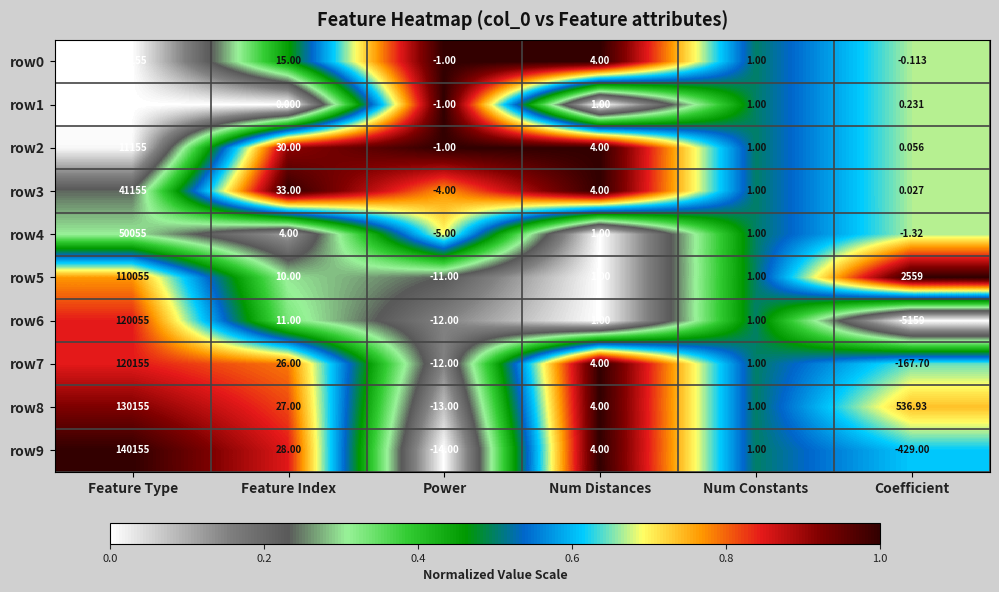

Where is row5 nearest to the value 55022?

Coefficient